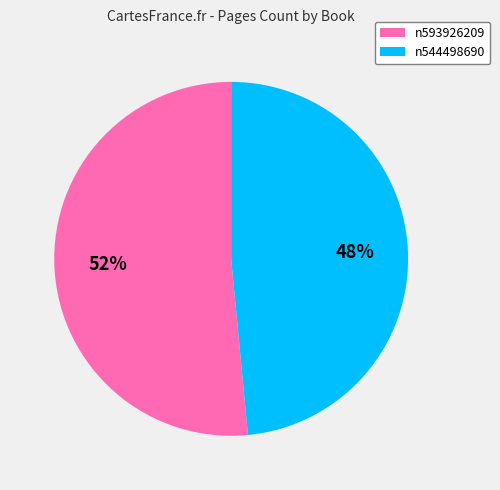

To the nearest percent, what percentage of the pie is n593926209?

52%